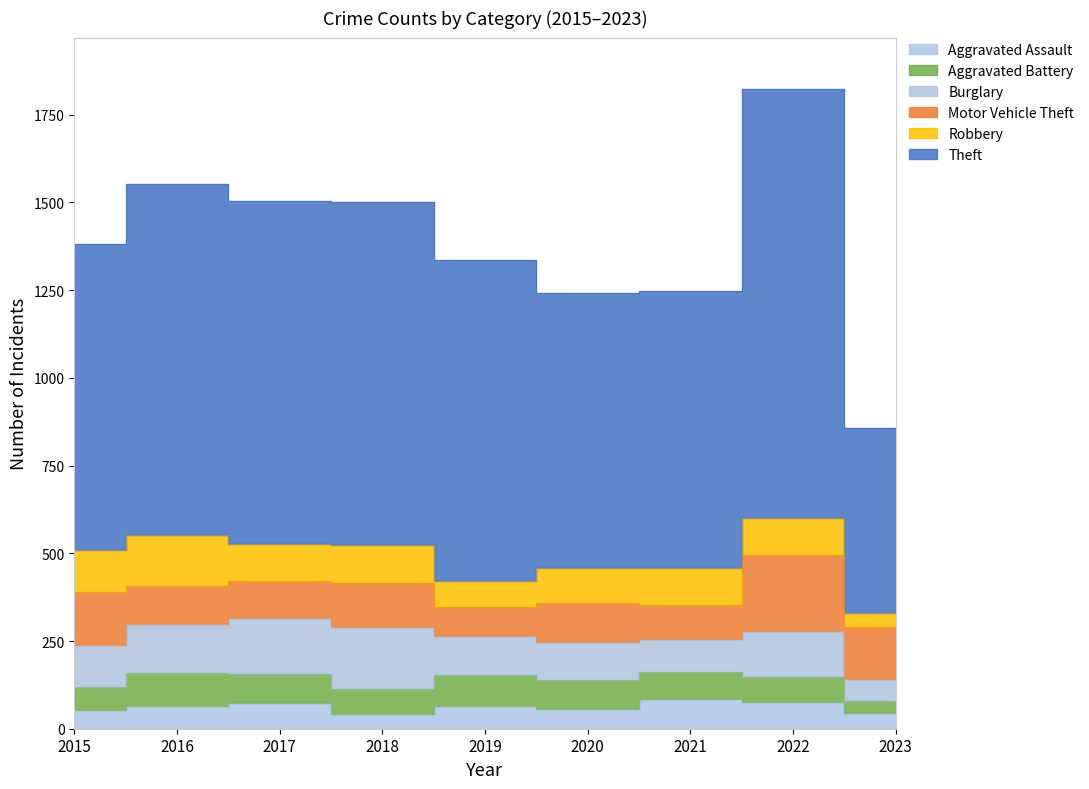

How many lines are shown in the chart?

6